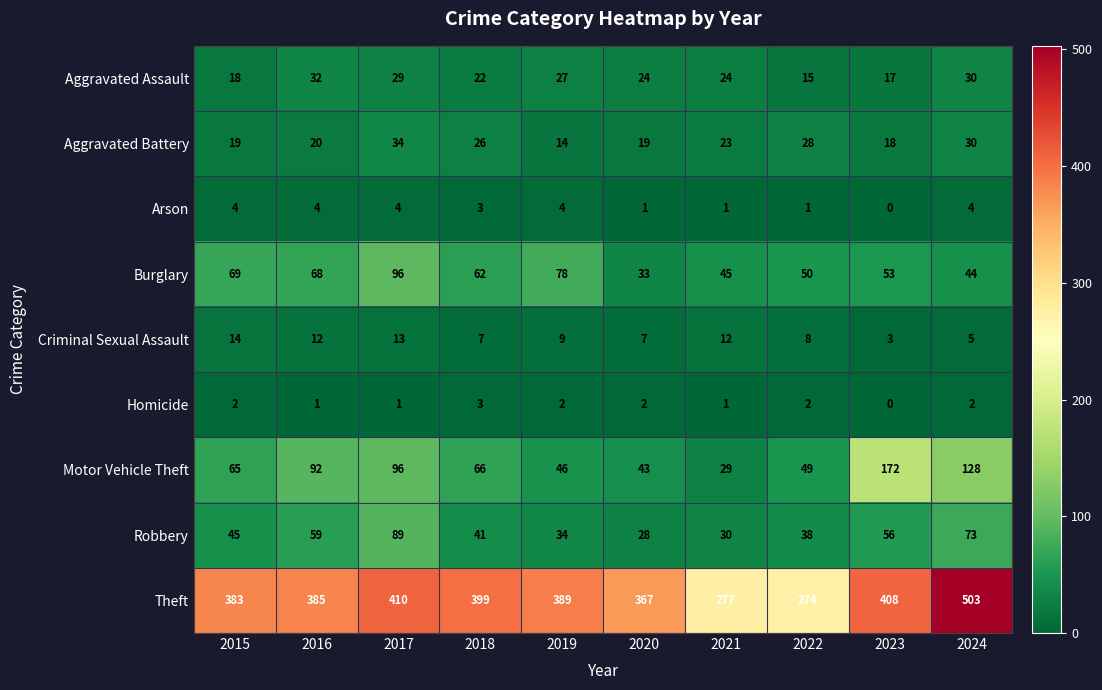

What is the greatest value displayed?

503